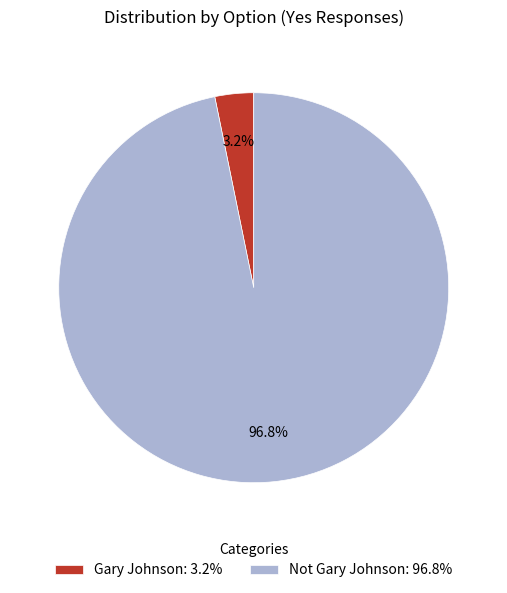

Is the sum of Not Gary Johnson and Gary Johnson greater than half?

Yes